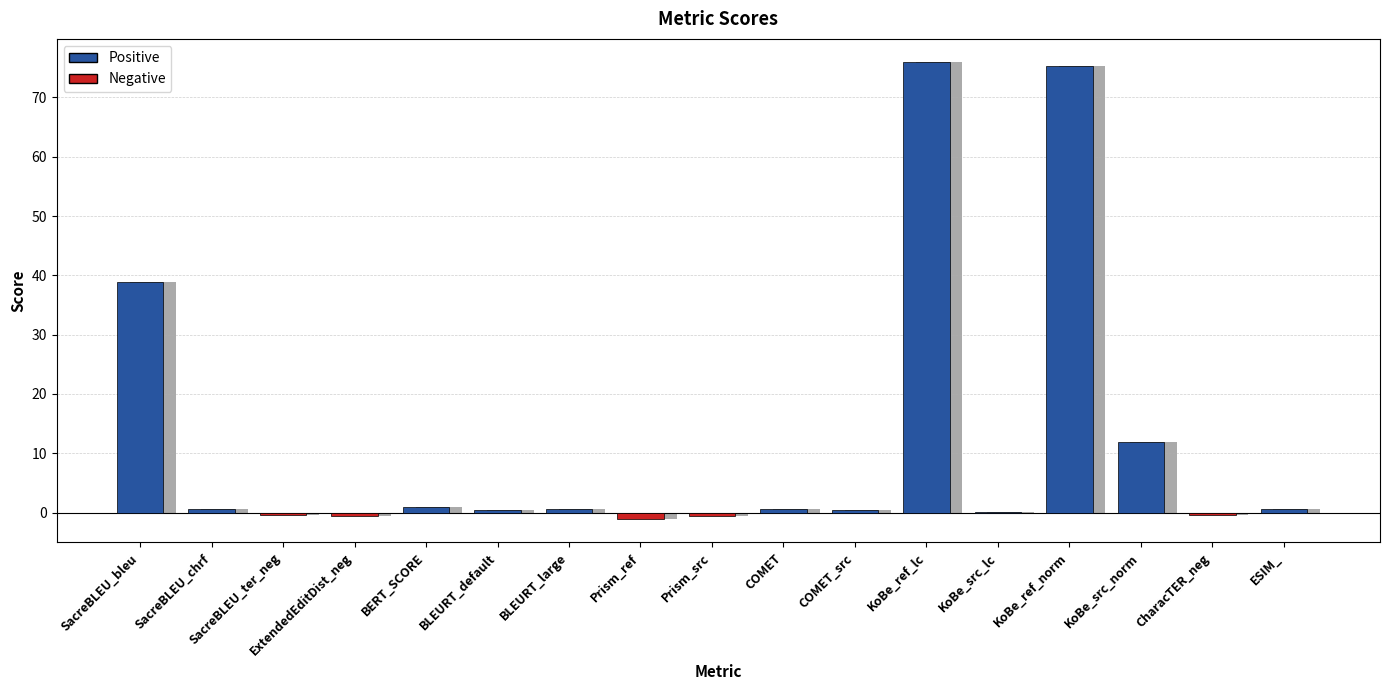

What is the label of the 9th bar from the left?

Prism_src